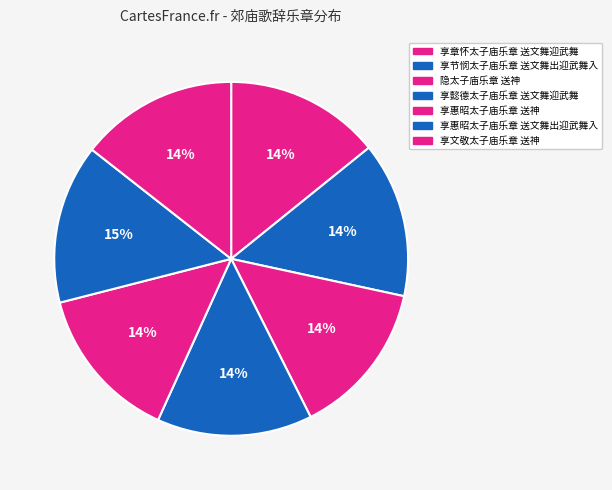

Count the number of slices in the pie.

7